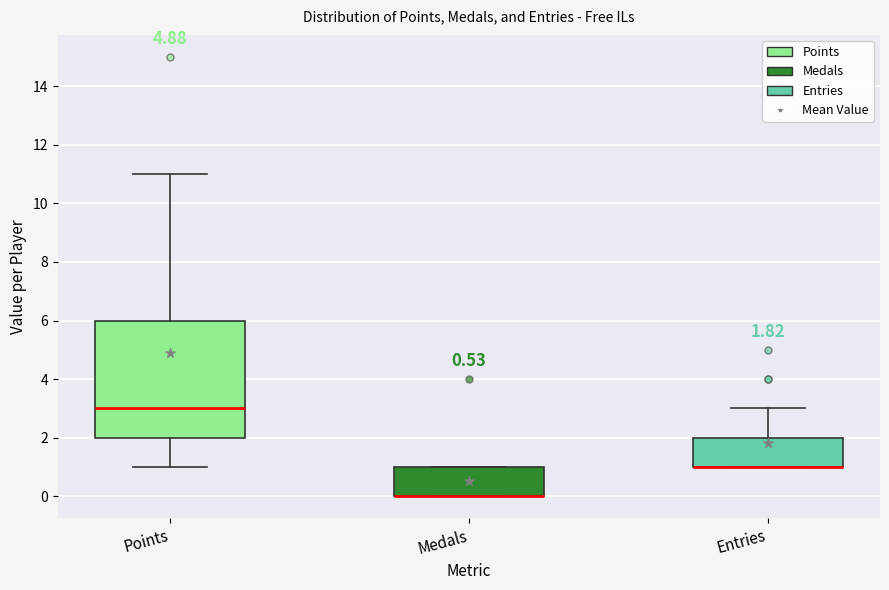

Comparing the boxes themselves (not the whiskers), which one is the tallest?

Points